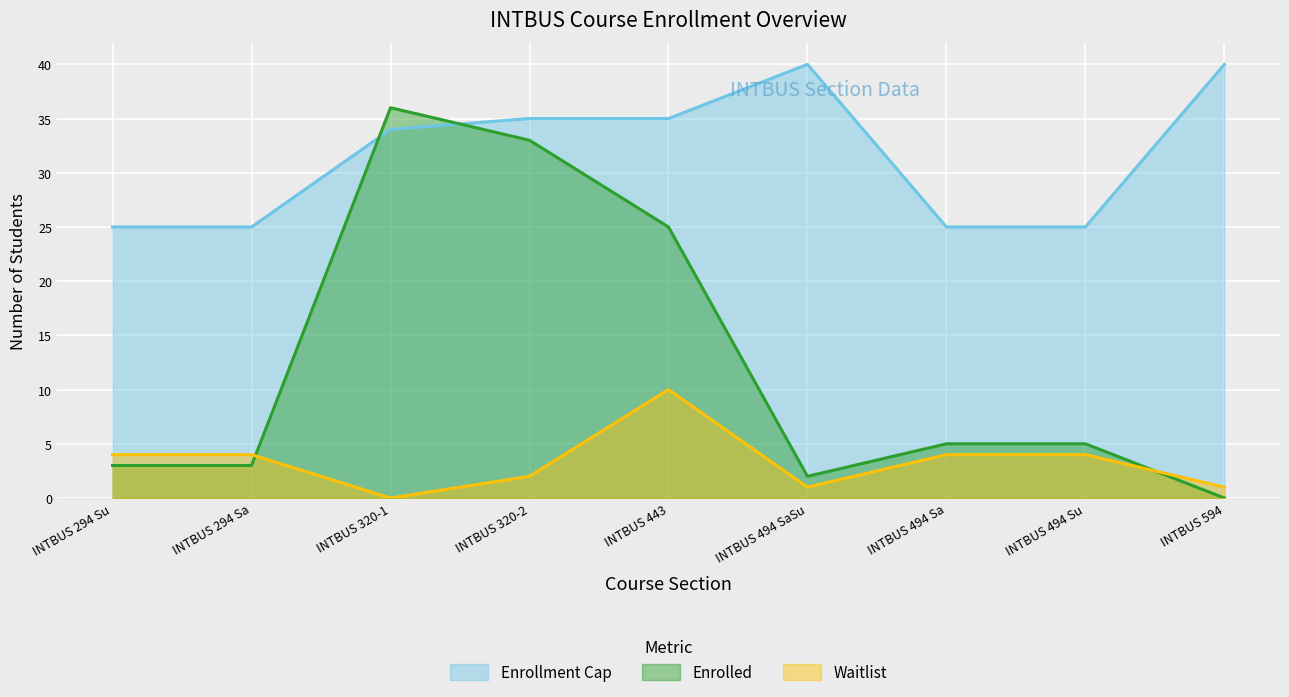

How many values in Waitlist are above zero?

8